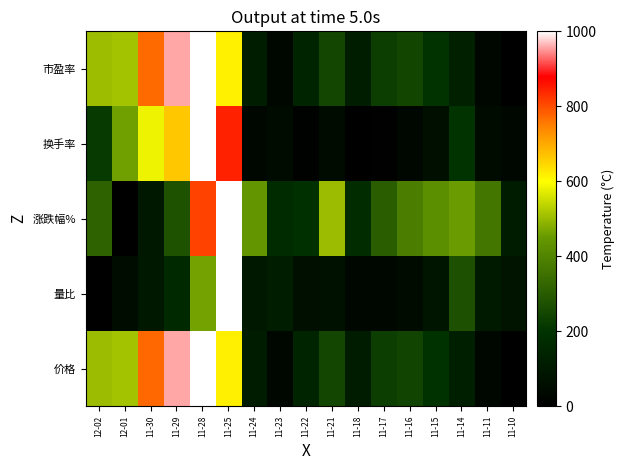

At which category is the sum across all series the highest?

11-28